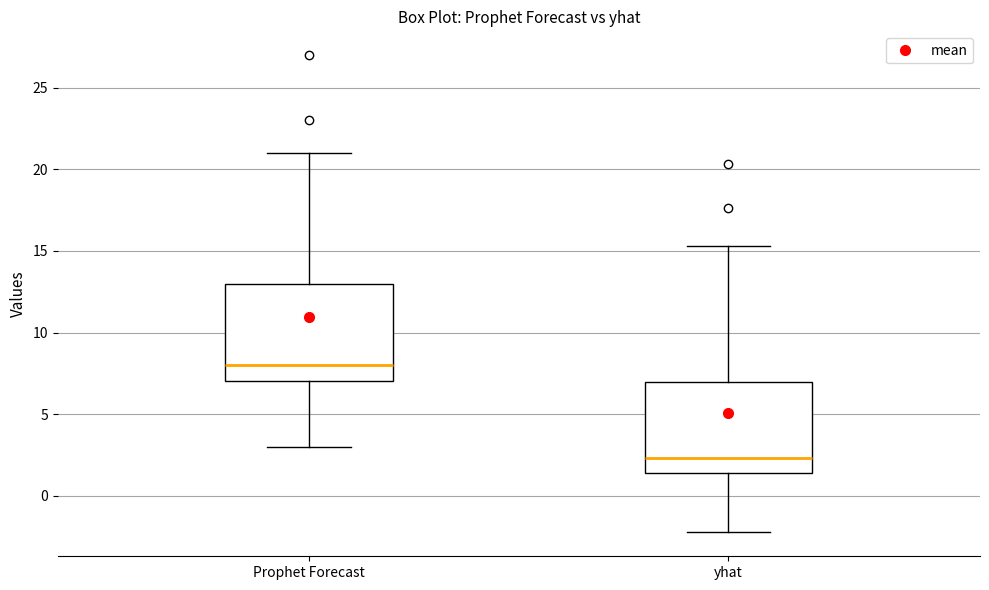

Reading left to right, read every box against the y-axis: the position of its median line, the range the box covers, and the ends of its whiskers. The values are not printed on the chart, so give them approximately, as read against the axis.

Prophet Forecast: median 8.0, box 7.0 to 13.0, whiskers 3.0 to 21.0
yhat: median 2.5, box 1.5 to 7.0, whiskers -2.5 to 15.5